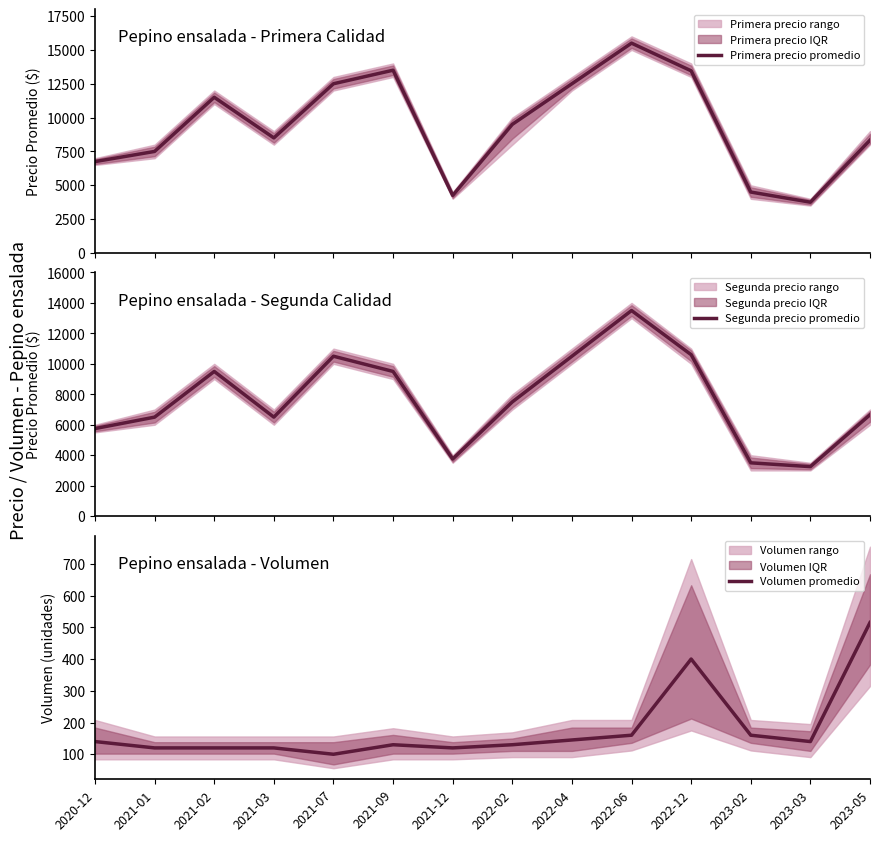

Reading right to left, extract all data points from this chart.

Primera precio promedio: 2023-05=8333	2023-03=3750	2023-02=4500	2022-12=13455	2022-06=15500	2022-04=12500	2022-02=9500	2021-12=4250	2021-09=13500	2021-07=12500	2021-03=8500	2021-02=11500	2021-01=7500	2020-12=6750
Segunda precio promedio: 2023-05=6655	2023-03=3250	2023-02=3500	2022-12=10600	2022-06=13500	2022-04=10500	2022-02=7500	2021-12=3750	2021-09=9500	2021-07=10500	2021-03=6500	2021-02=9500	2021-01=6500	2020-12=5750
Volumen promedio: 2023-05=515	2023-03=140	2023-02=160	2022-12=400	2022-06=160	2022-04=145	2022-02=130	2021-12=120	2021-09=130	2021-07=100	2021-03=120	2021-02=120	2021-01=120	2020-12=140